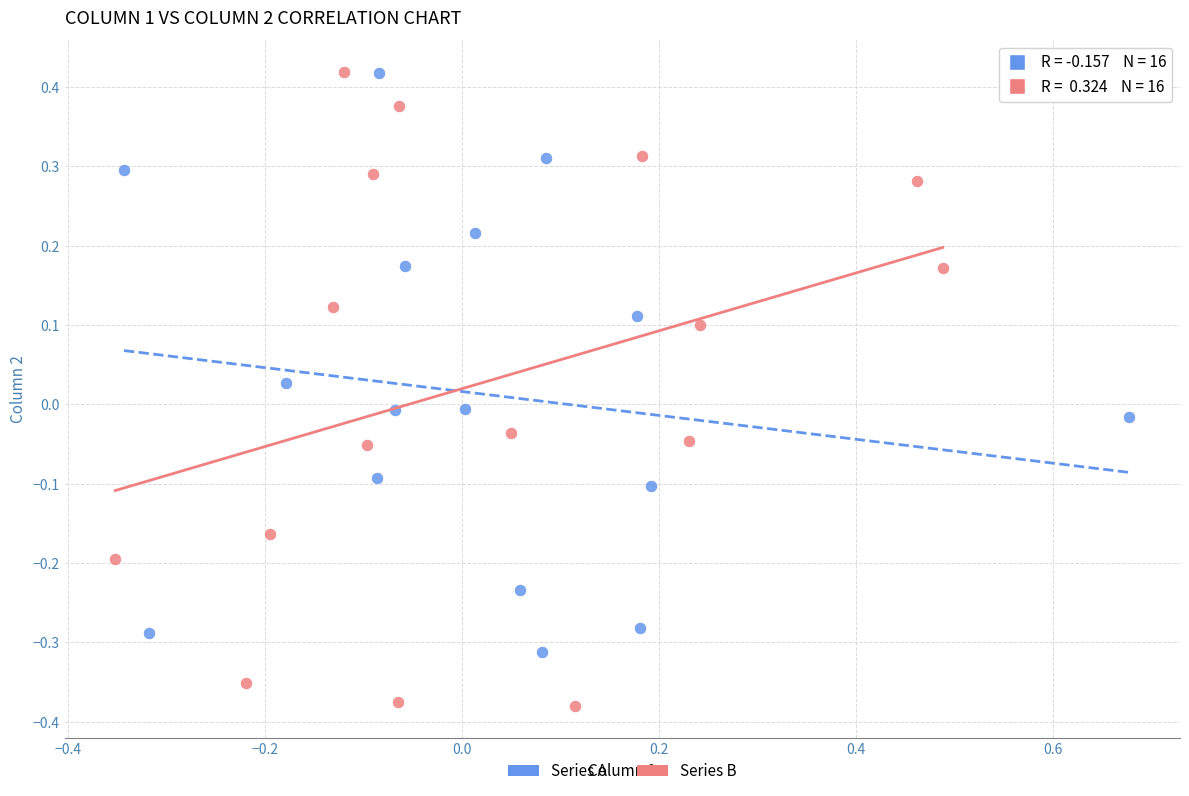

Which series contains the lowest Y value?

Series B